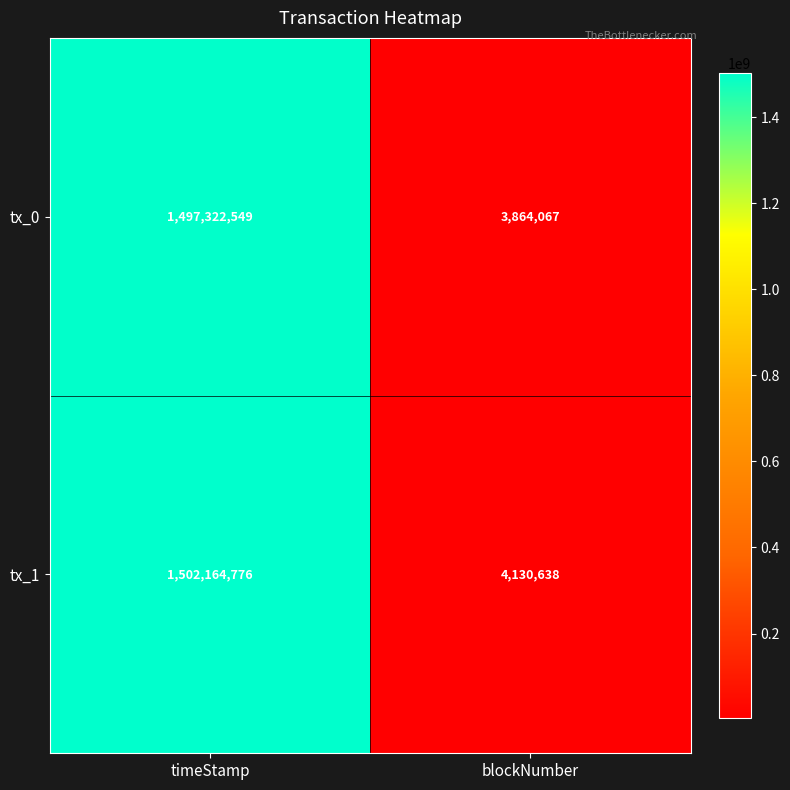

The tx_1 series shows 2575342 at blockNumber. True or false?

False